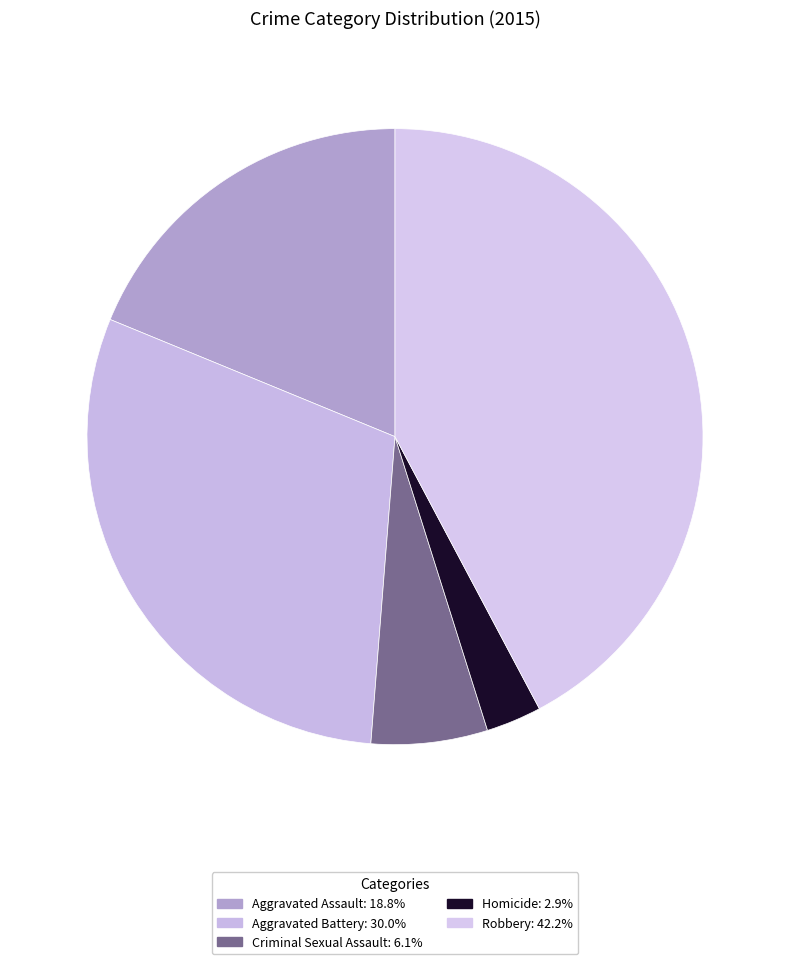

True or false: Aggravated Battery accounts for 19% of the total.

False